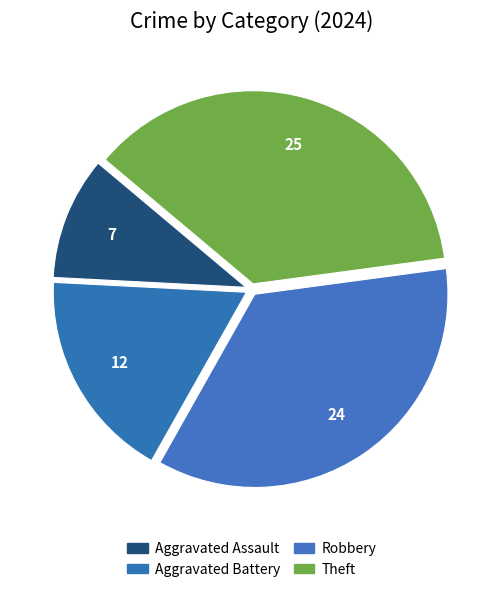

To the nearest percent, what percentage of the pie is Theft?

37%